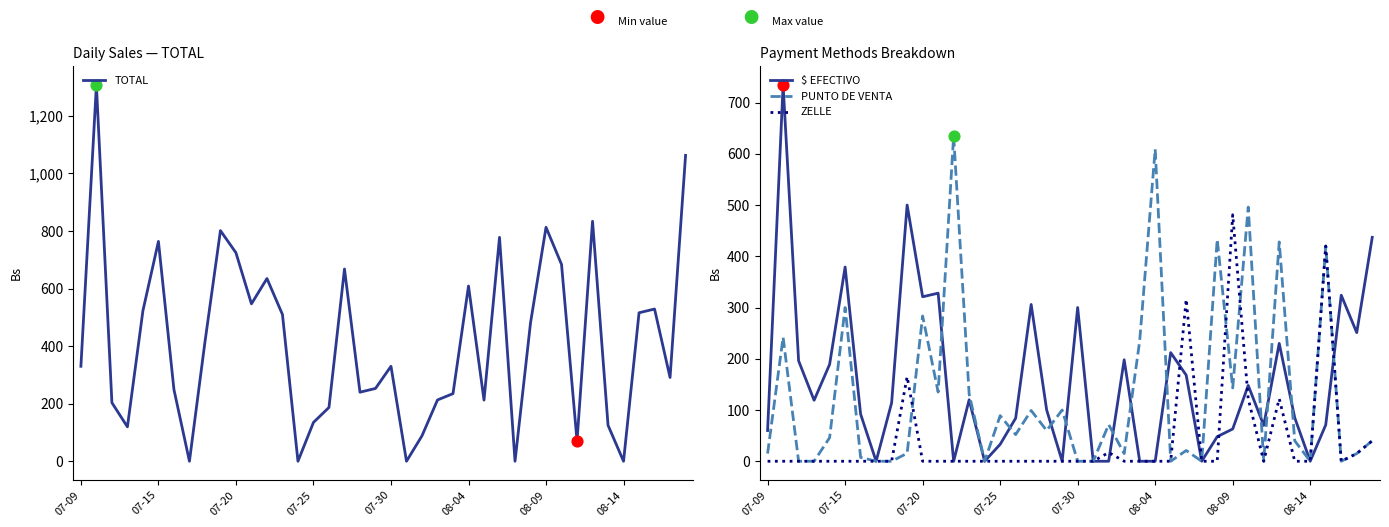

What is the maximum value for ZELLE?

481.0